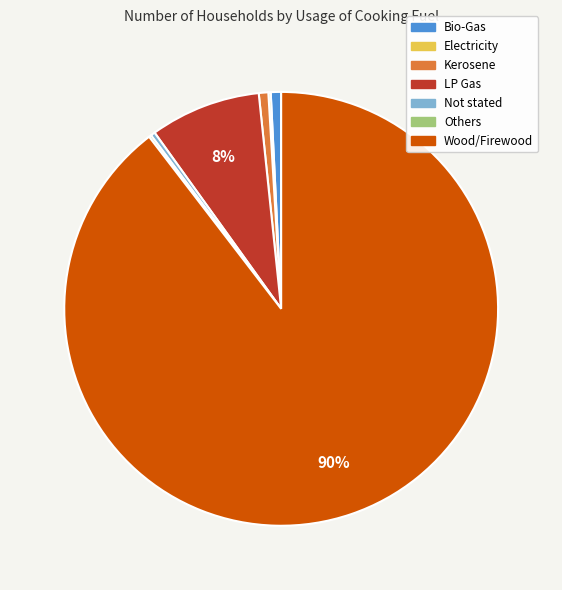

Which category accounts for the majority?

Wood/Firewood